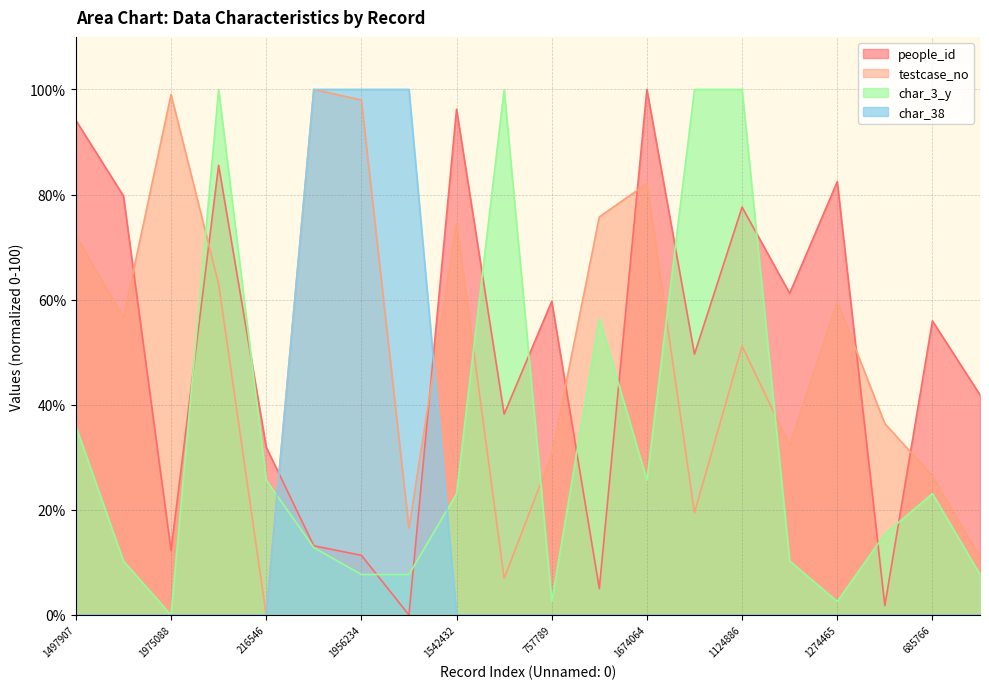

At which label does testcase_no reach its peak?

1992066